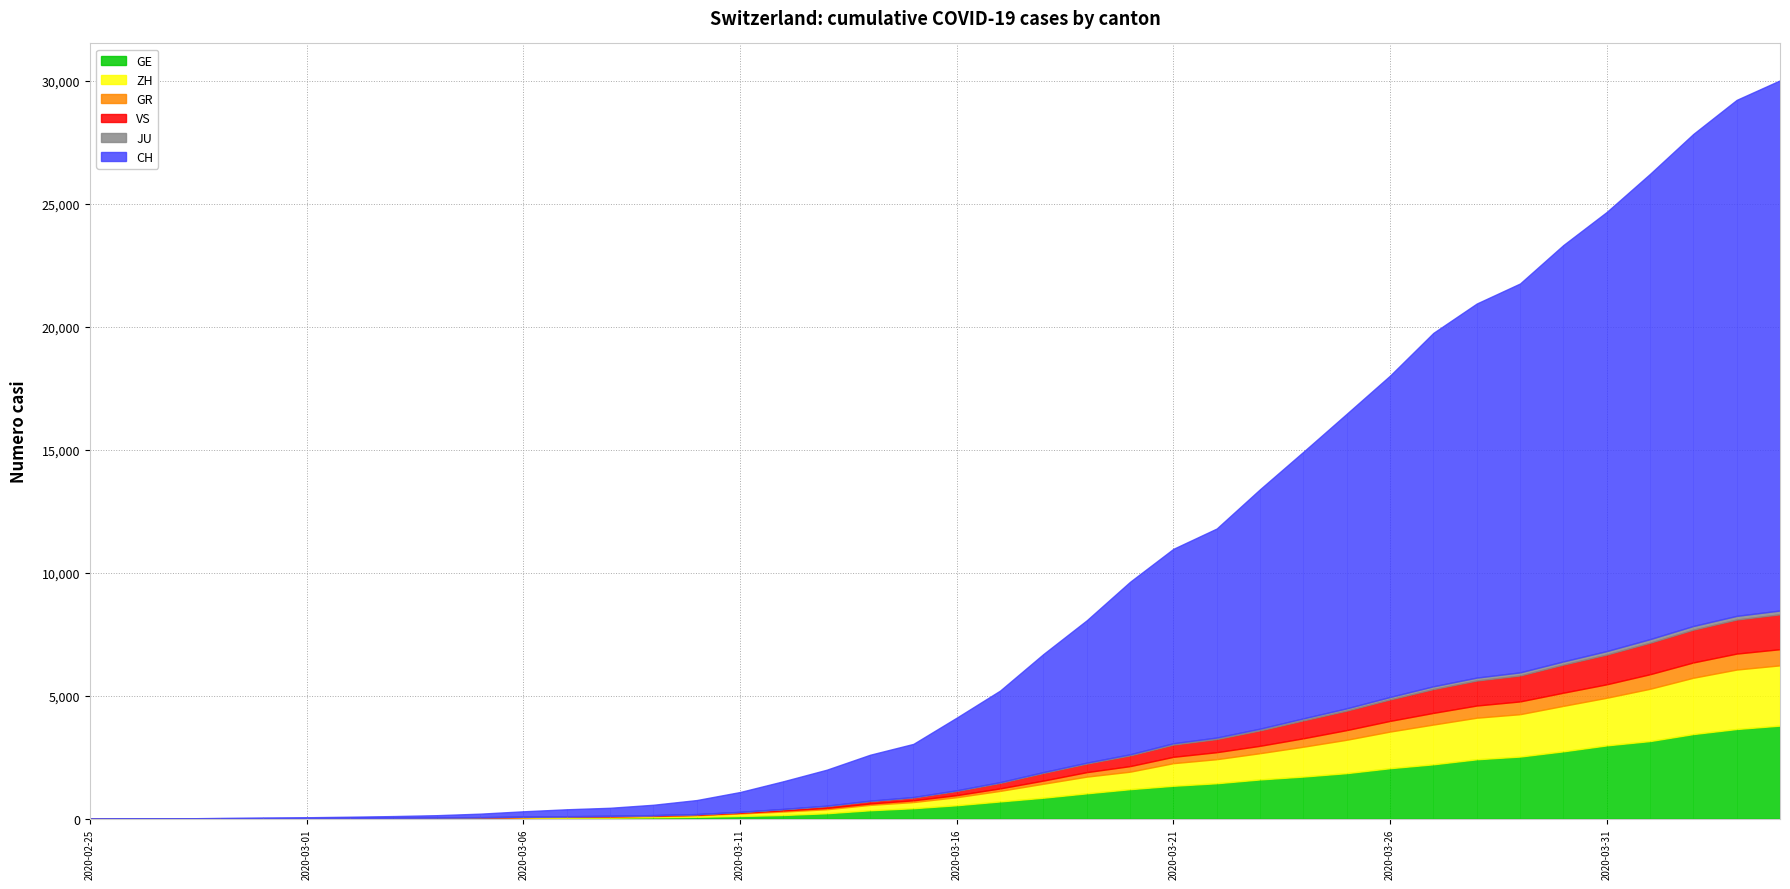

What is the value of the JU point at the 40th from the left?

154